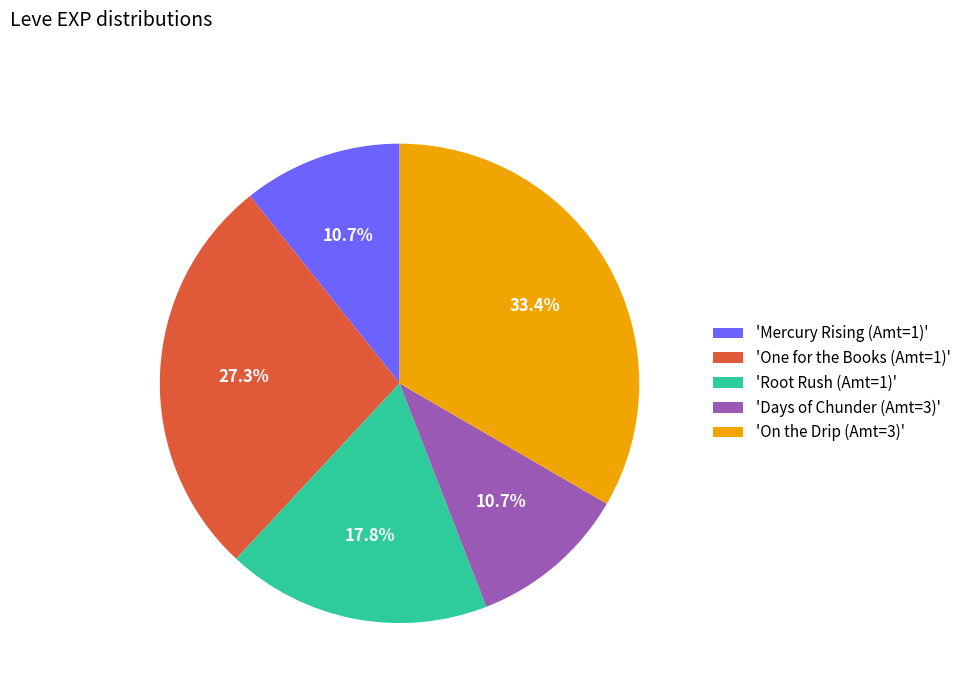

Does any single category account for the majority?

No